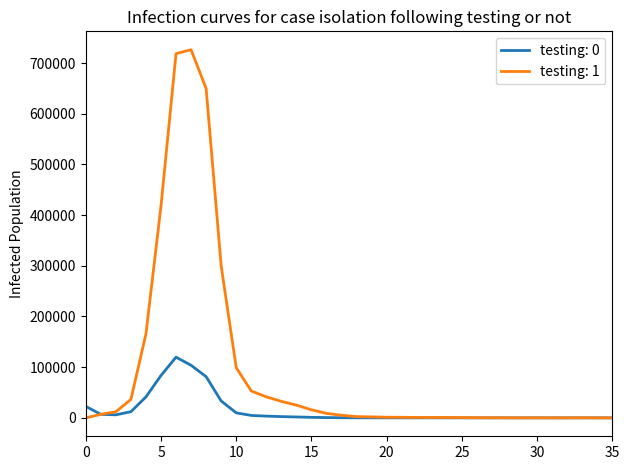

List the series in order of their peak value, highest first.

testing: 1, testing: 0